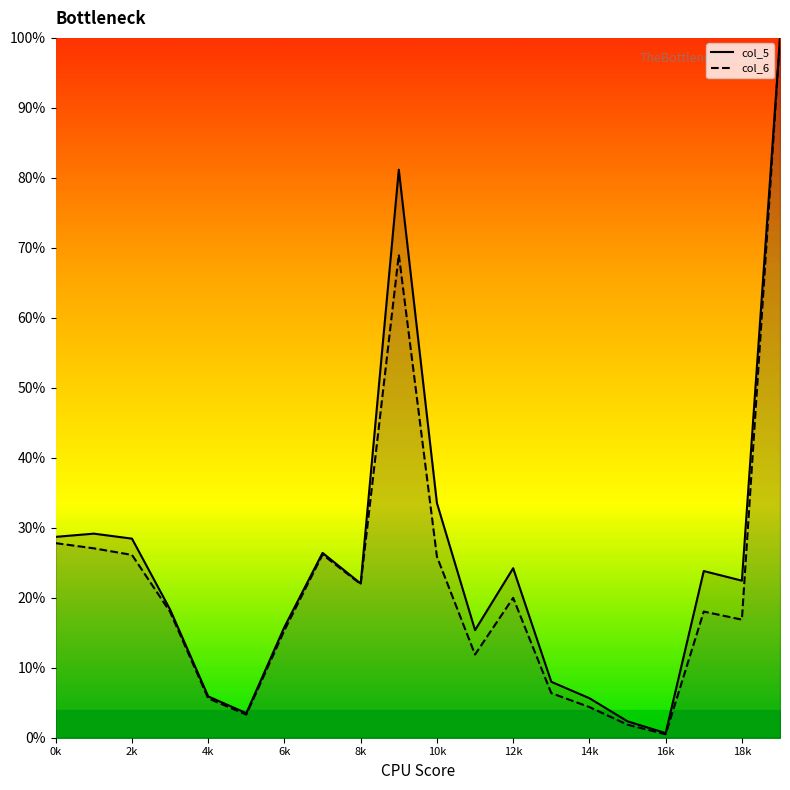

Reading right to left, extract all data points from this chart.

col_6: 1.0	0.2	0.2	0.0	0.0	0.0	0.1	0.2	0.1	0.3	0.7	0.2	0.3	0.2	0.0	0.1	0.2	0.3	0.3	0.3
col_5: 1.0	0.2	0.2	0.0	0.0	0.1	0.1	0.2	0.2	0.3	0.8	0.2	0.3	0.2	0.0	0.1	0.2	0.3	0.3	0.3